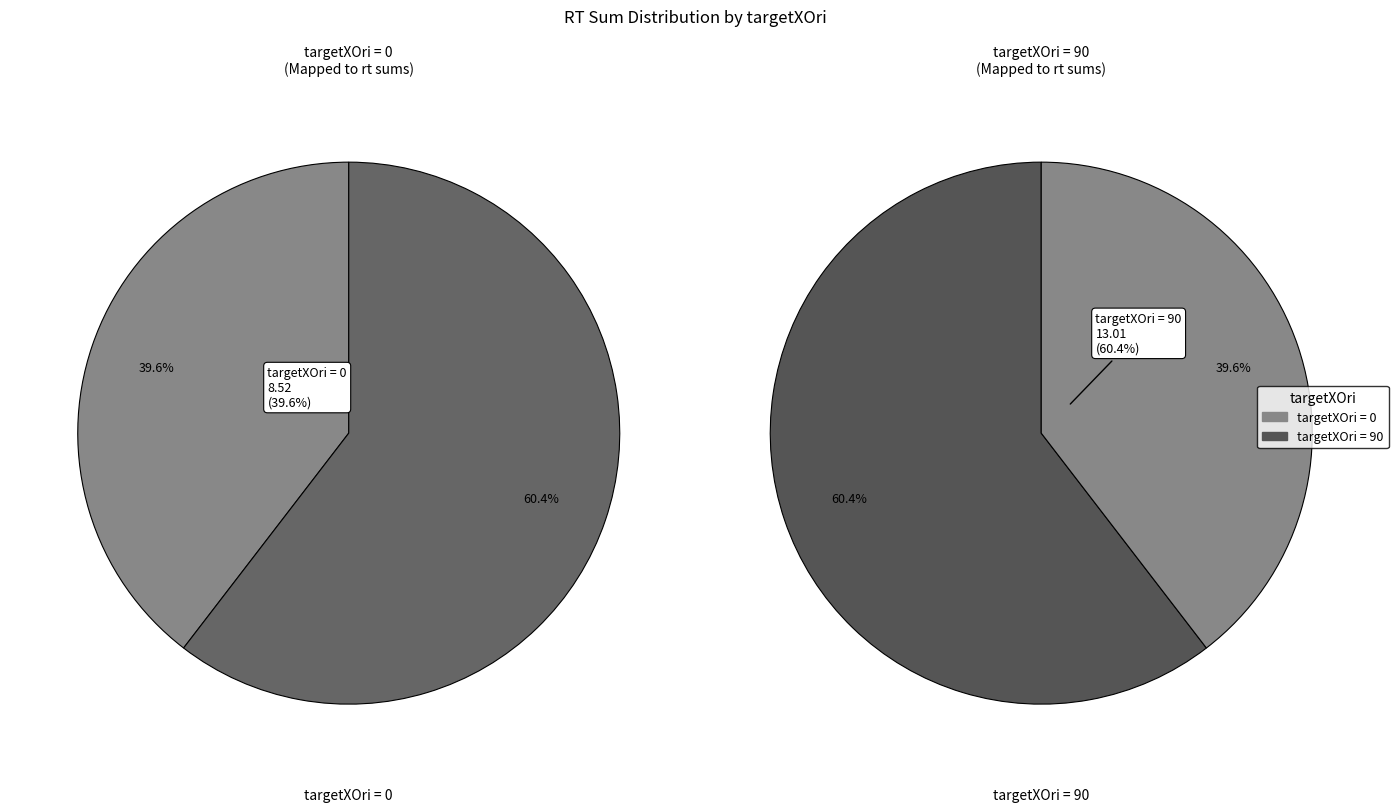

How many slices are in this pie chart?

2